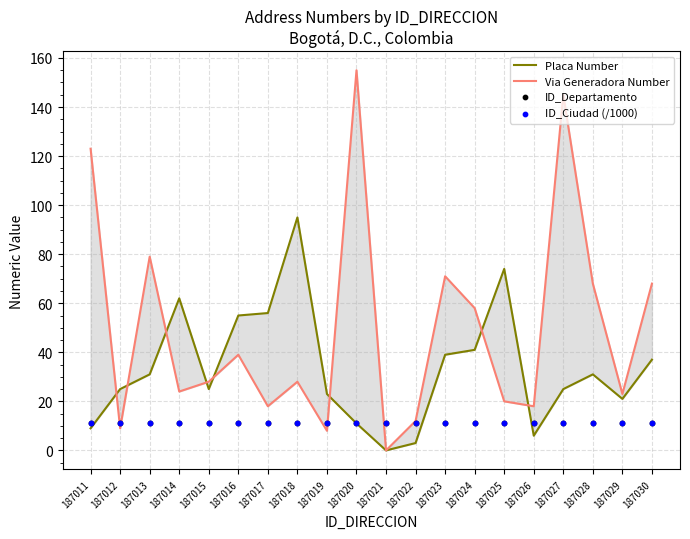

At how many categories does at least one series exceed 85?

4